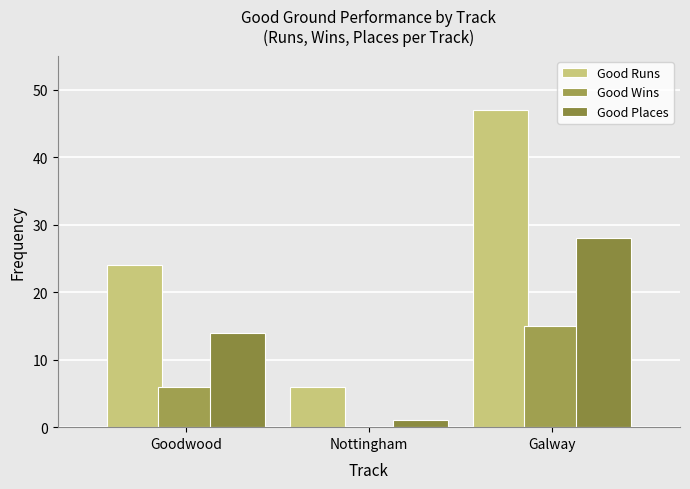

Are the bars grouped side by side (vs. stacked)?

Yes